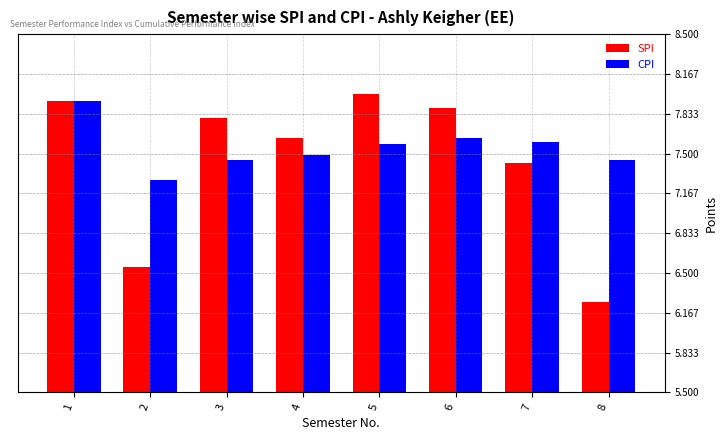

Which series changed the most between 1 and 5?

CPI